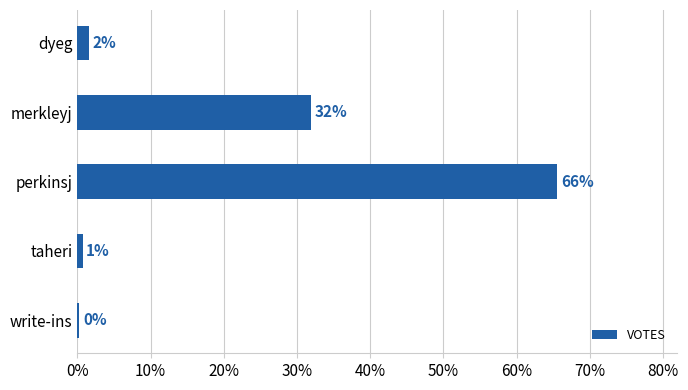

Are the bars horizontal?

Yes